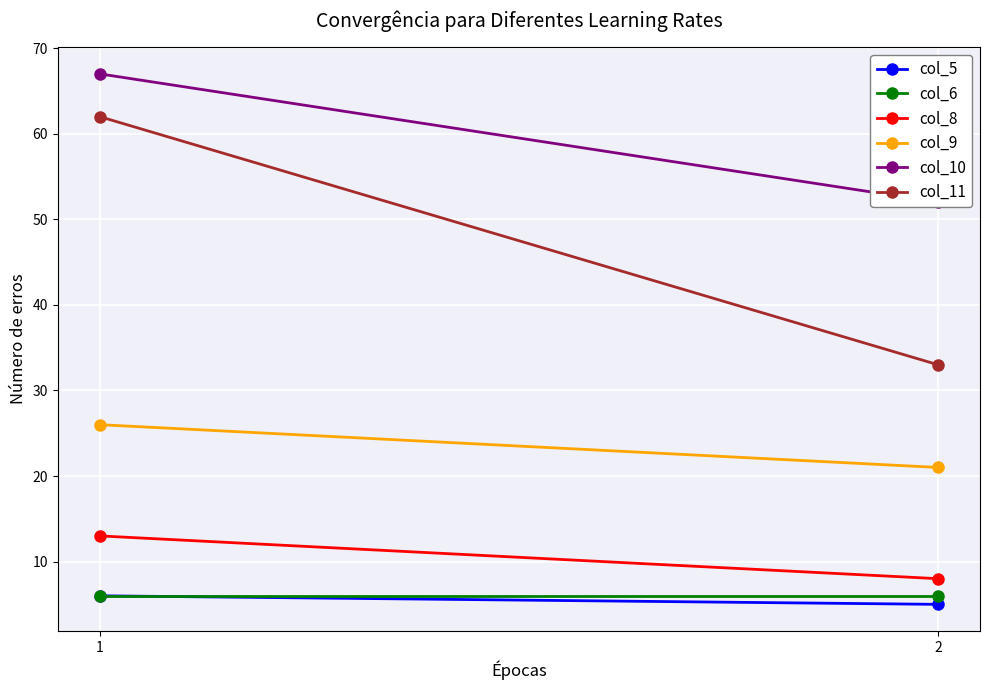

What is the average value of the col_9 series?

24